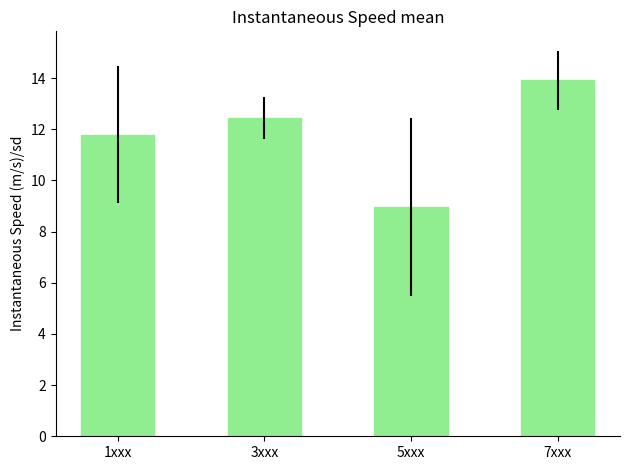

Which has a higher value, 7xxx or 1xxx?

7xxx